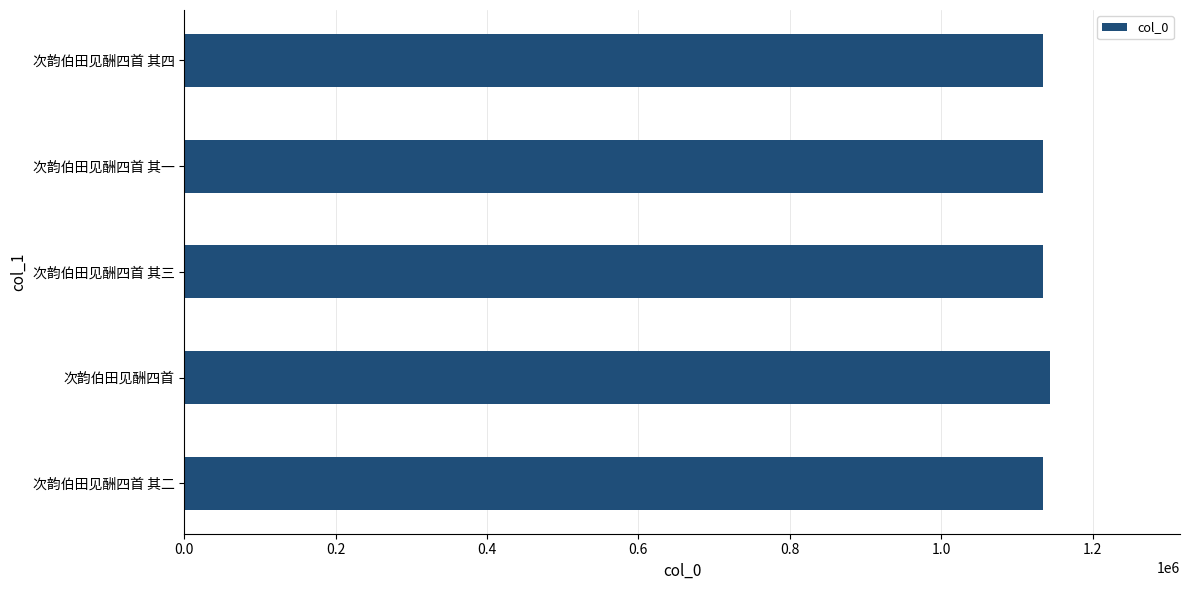

How many values are below 1134814?

2